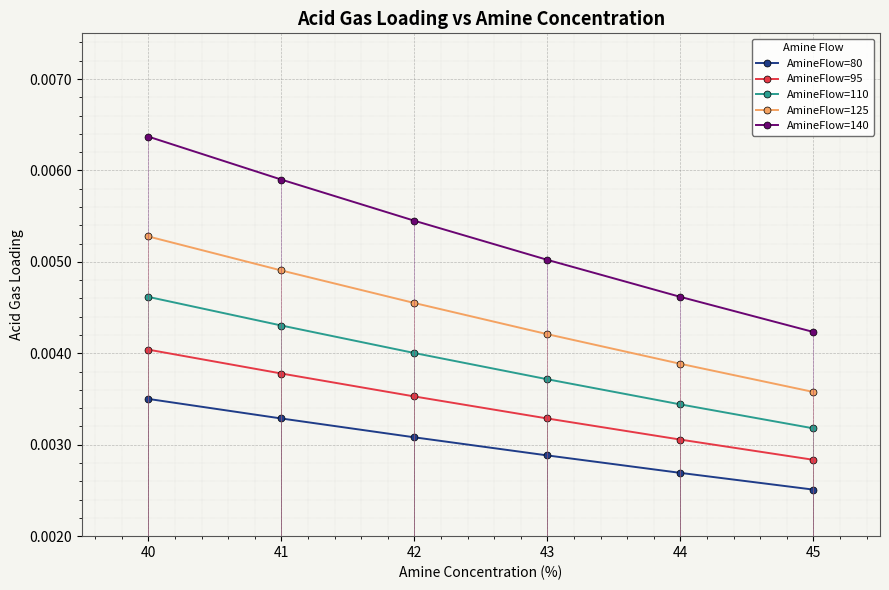

True or false: AmineFlow=125 has more than 0 interior local peaks.

False